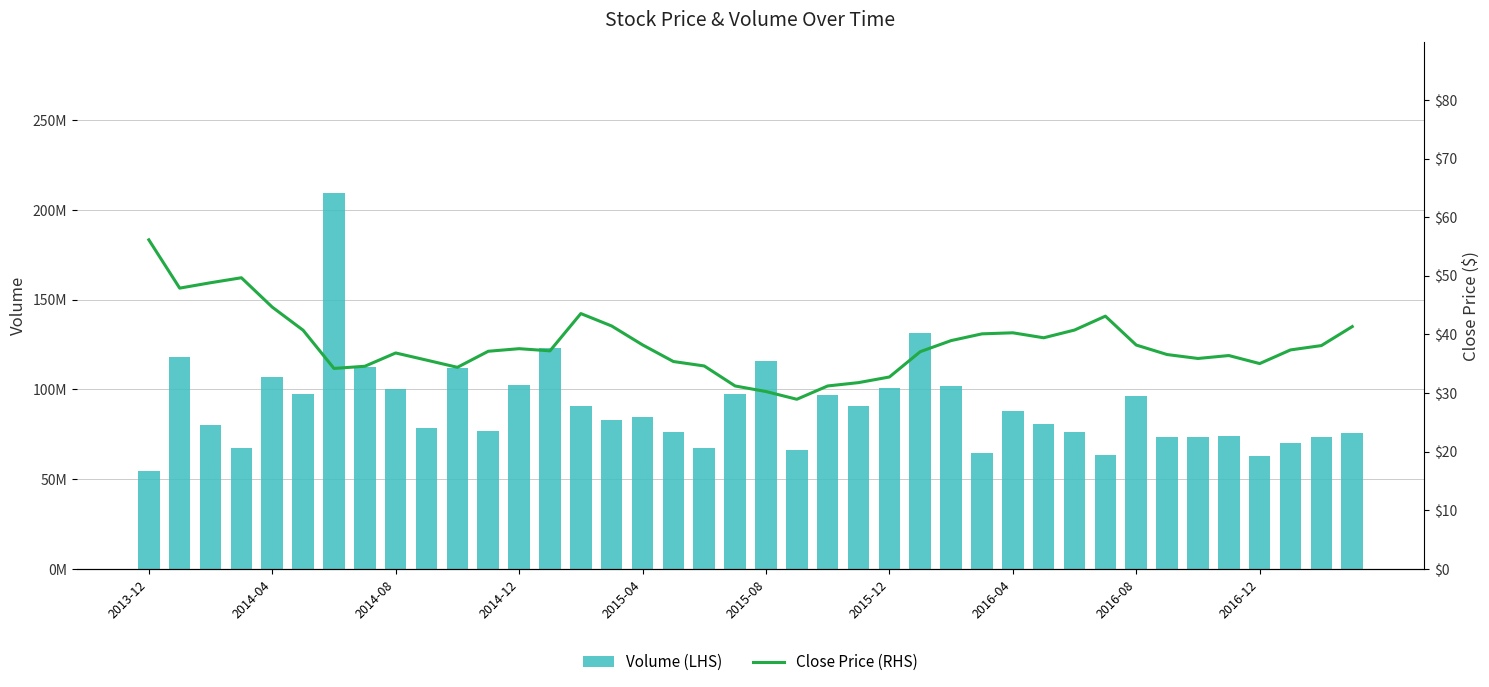

What position from the right is 31?

9